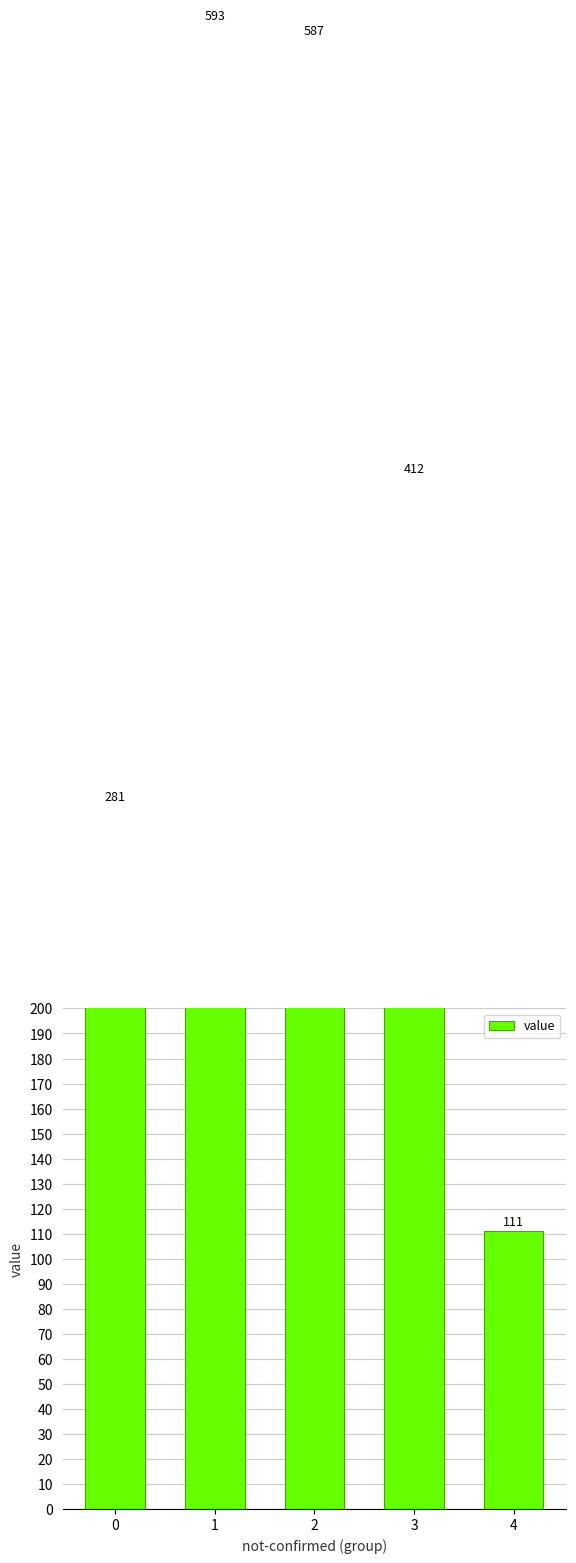

Reading left to right, extract all data points from this chart.

281	593	587	412	111